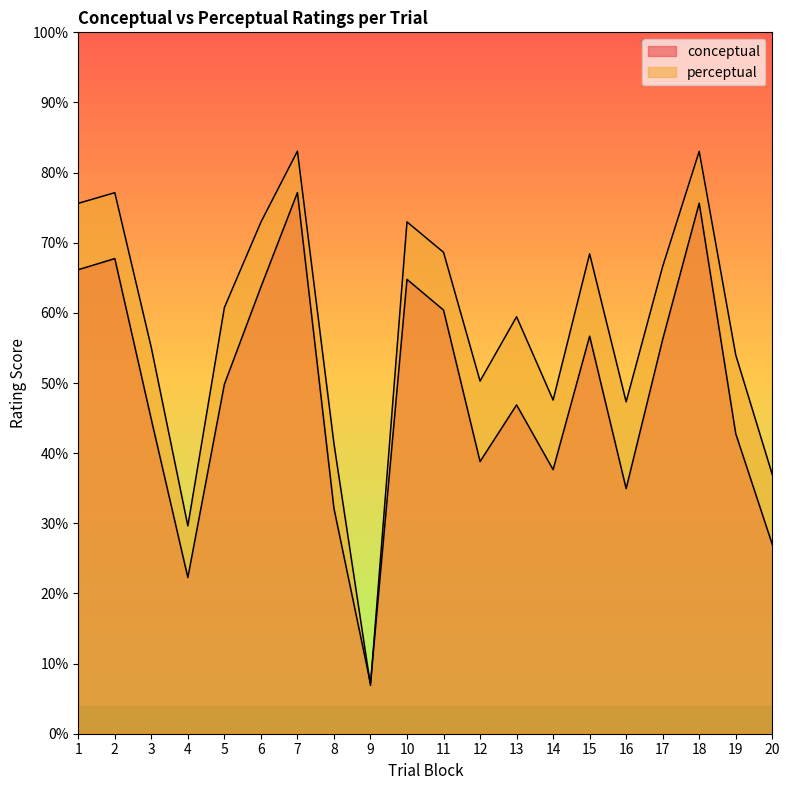

What value does the conceptual series have at 7?

77.2